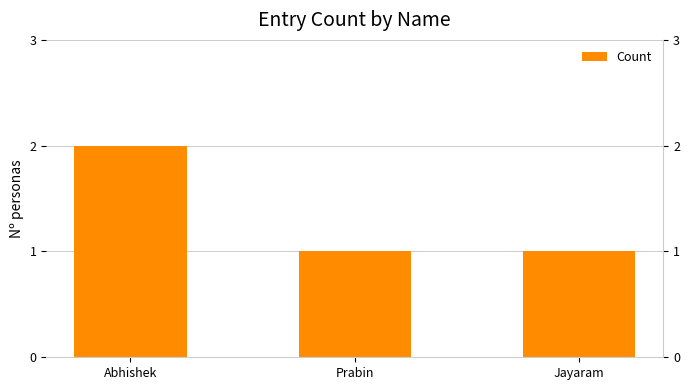

At which category does the chart reach its minimum across all series?

Prabin